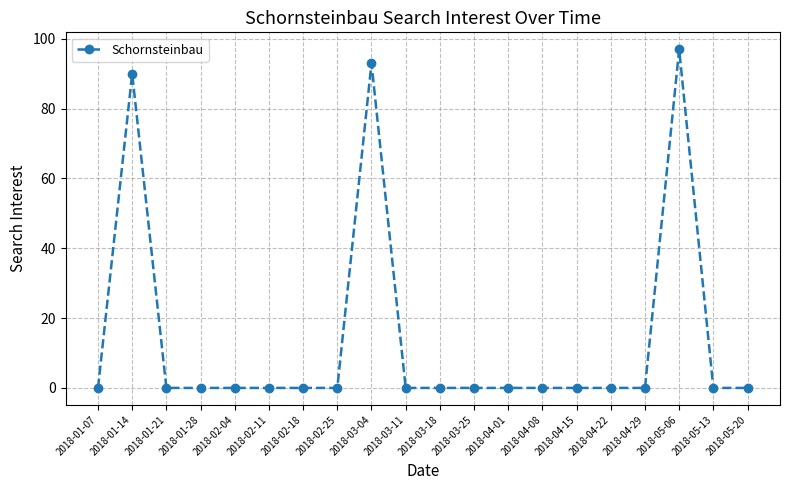

What is the maximum value shown in the chart?

97